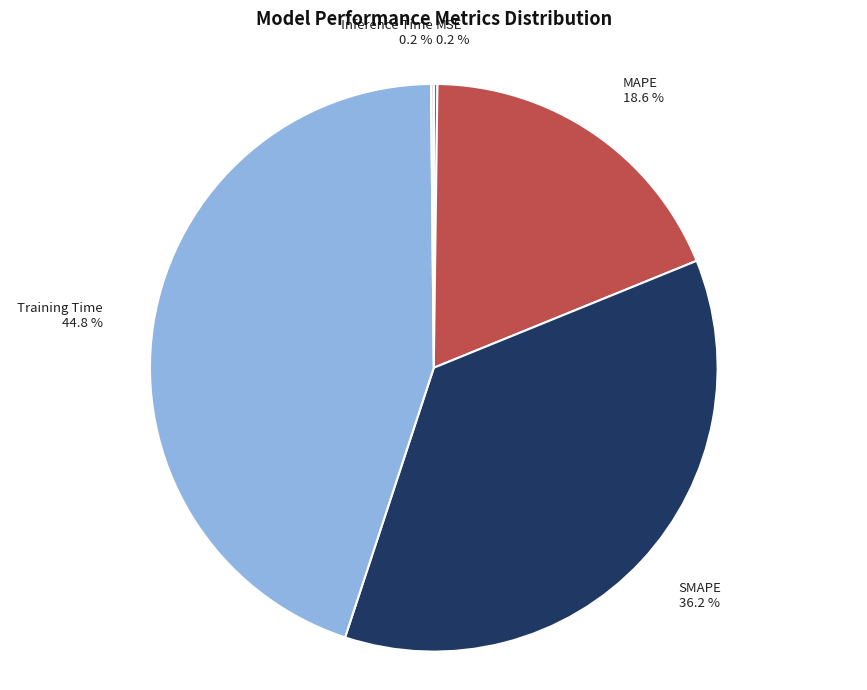

Does MAPE represent more than half of the total?

No